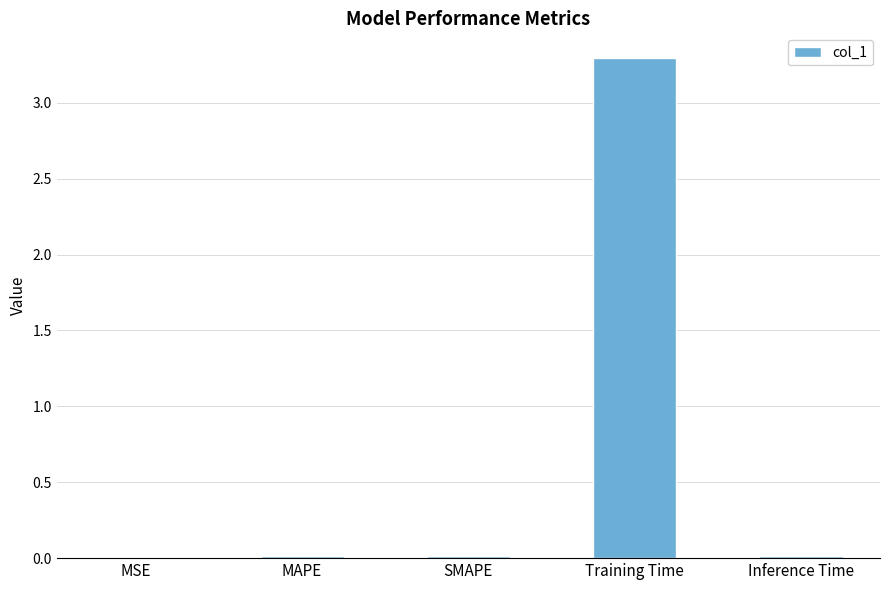

Which has a higher value, Training Time or SMAPE?

Training Time